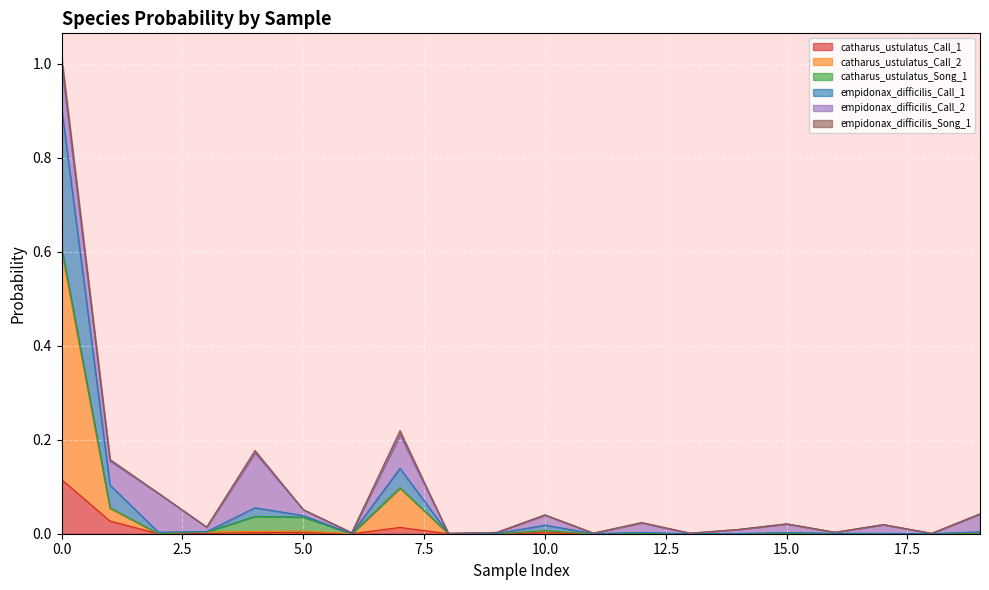

Is it true that catharus_ustulatus_Call_2 equals 0.0 at 14?

True